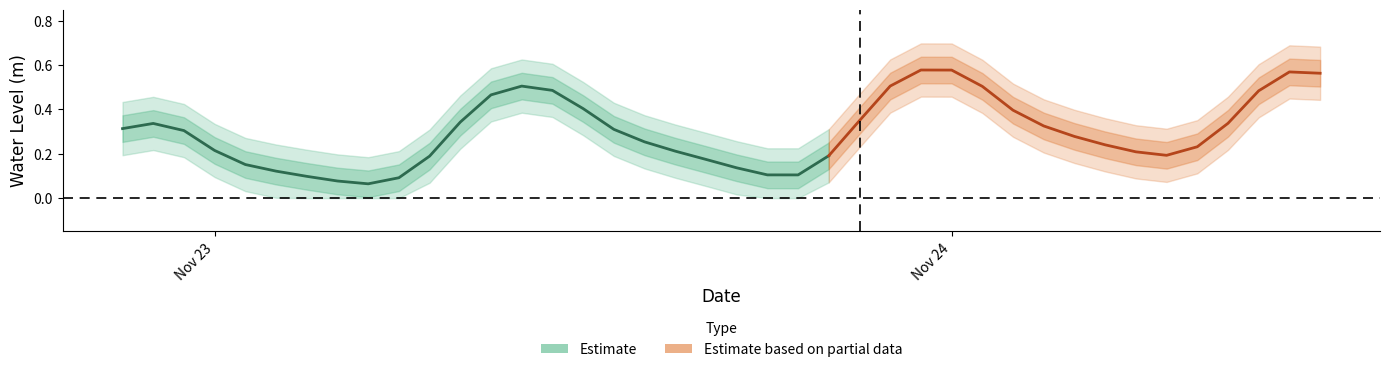

What is the change in value from 2024-11-24 12:00:00 to 2024-11-24 14:00:00?

-0.1